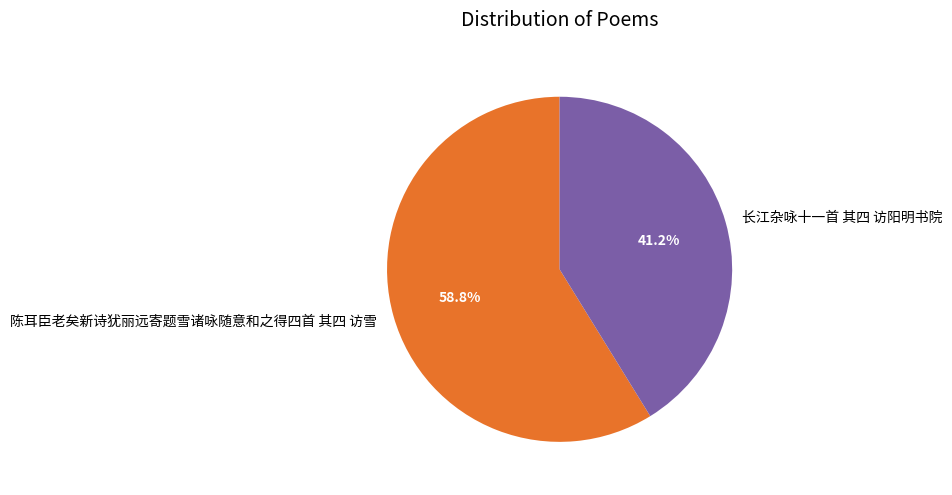

Is 长江杂咏十一首 其四 访阳明书院 the majority of the pie?

No